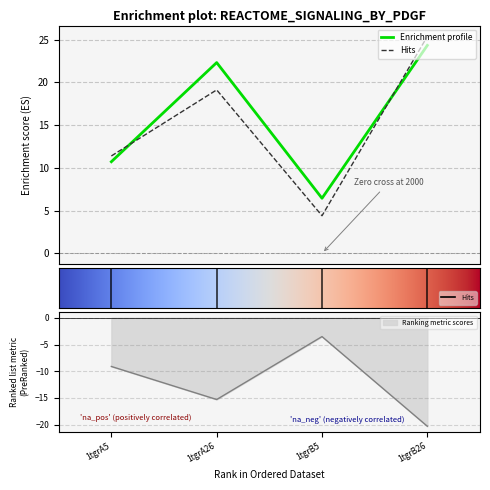

In Ranking metric scores, how many points are higher than both neighbors (excluding endpoints)?

1